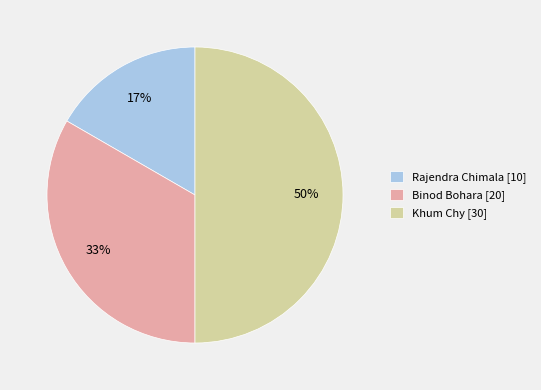

To the nearest percent, what is the combined percentage of Khum Chy and Binod Bohara?

83%